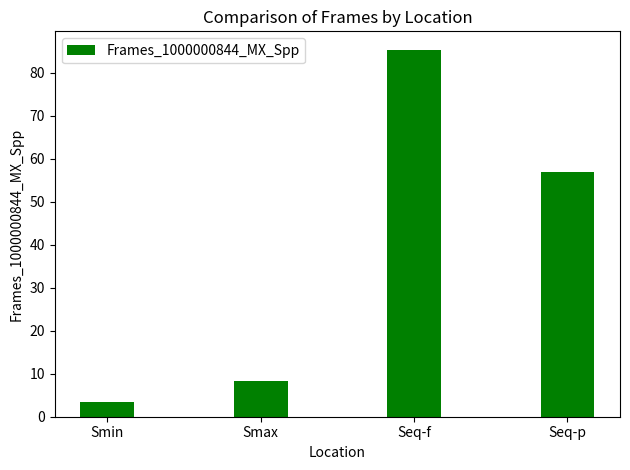

What is the minimum value shown in the chart?

3.5